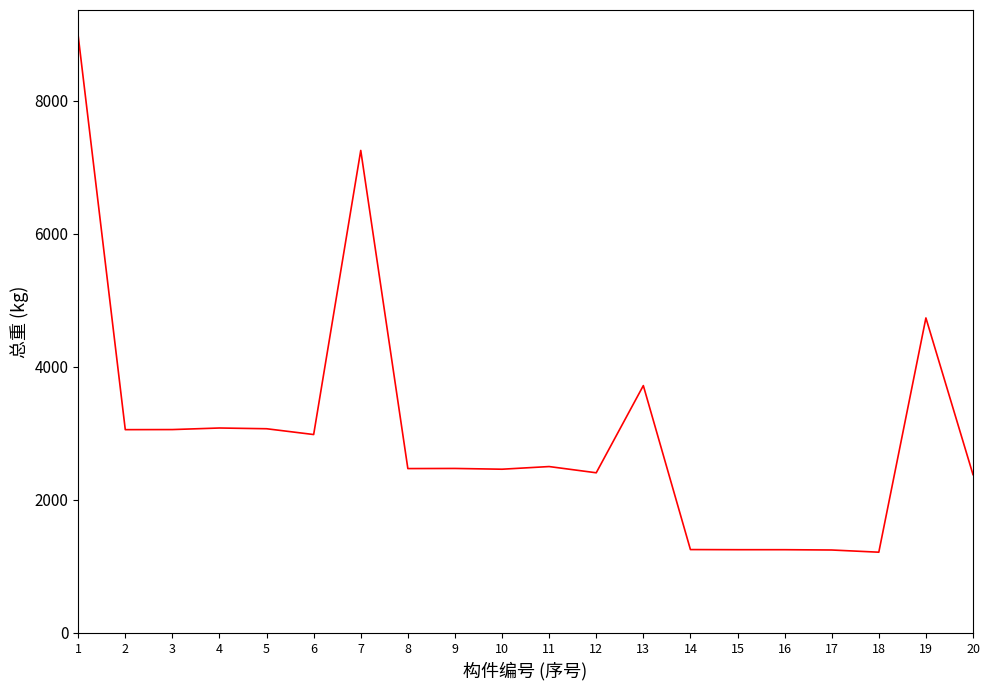

How many lines are shown in the chart?

1